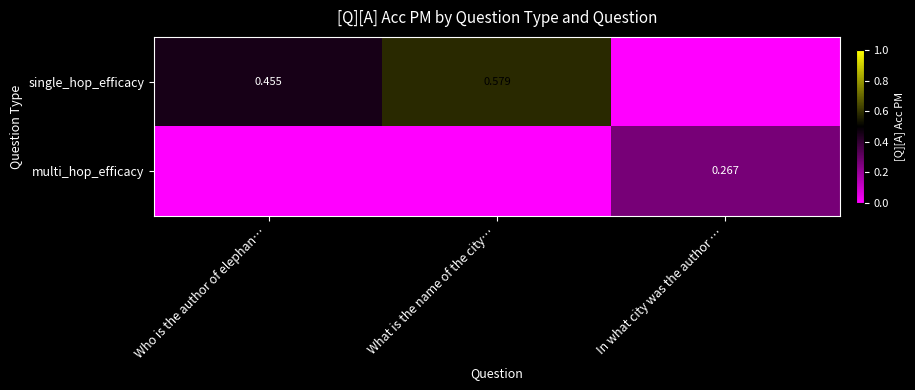

At how many categories does at least one series exceed 0?

3